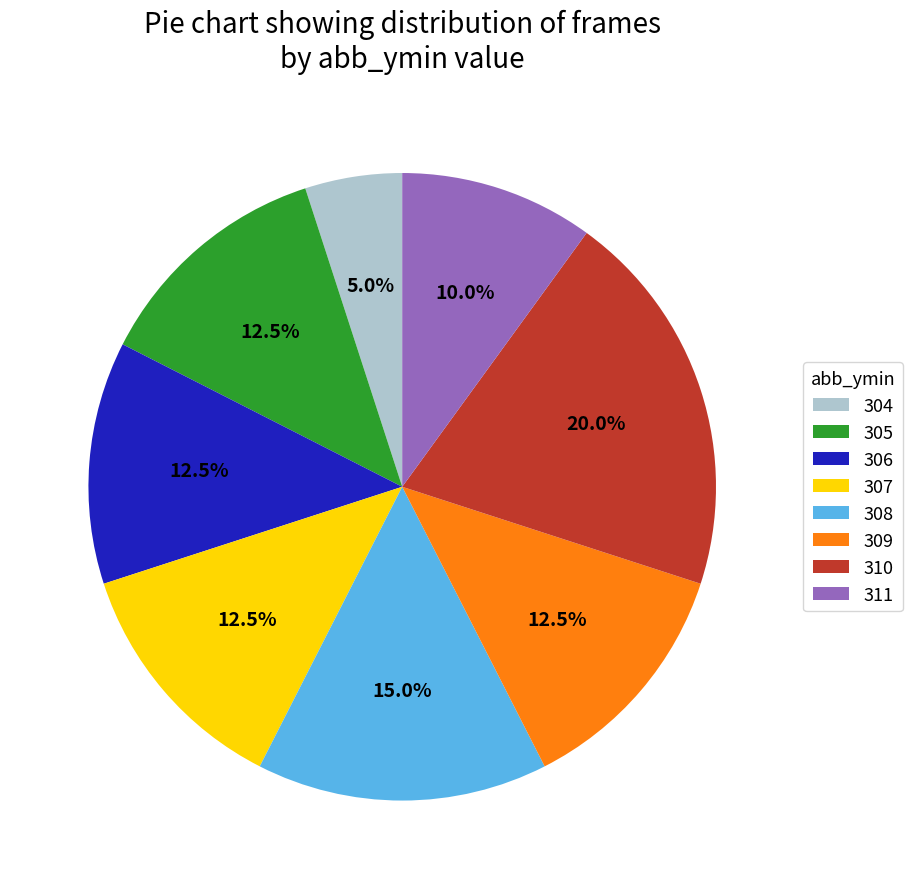

The 305 slice represents 4% of the pie. True or false?

False